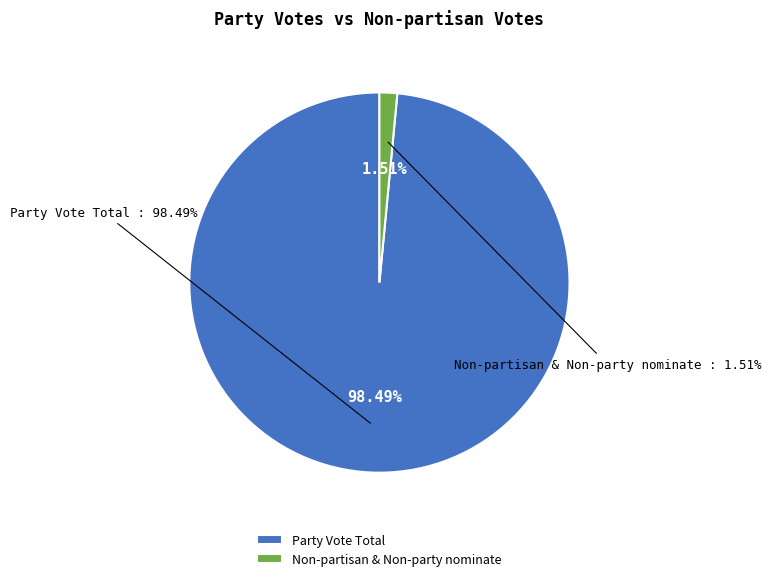

Rank the categories by value from highest to lowest.

Party Vote Total, Non-partisan & Non-party nominate